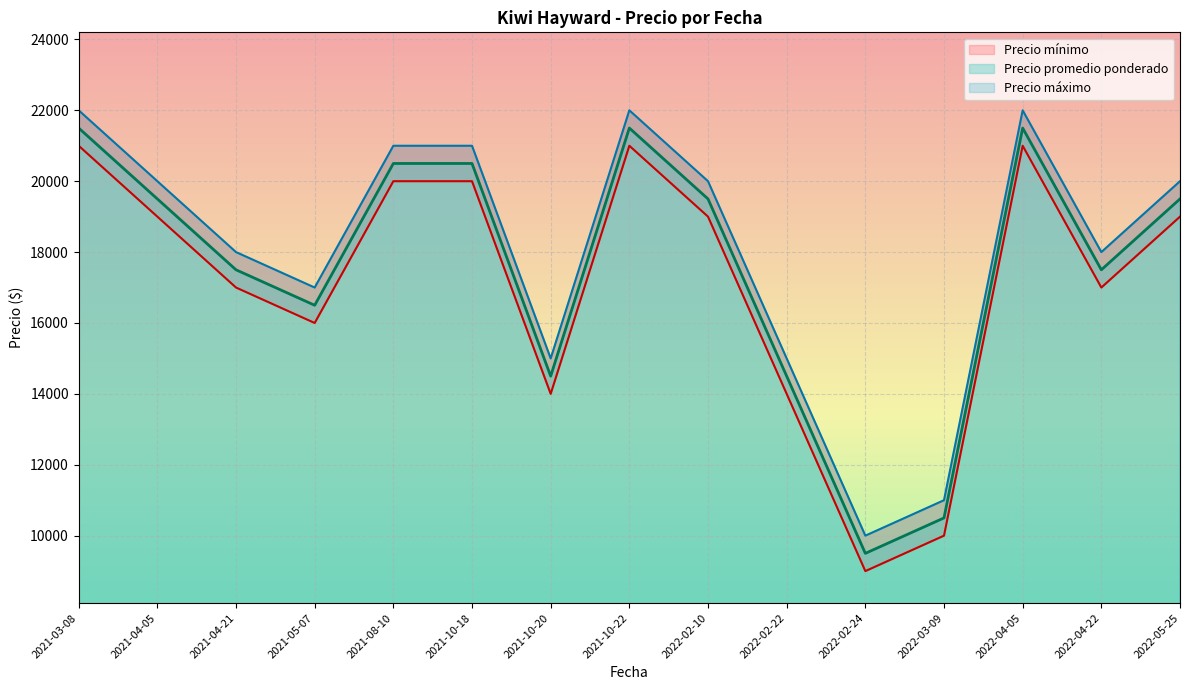

At 2021-03-08, list the series in order from largest to smallest.

Precio máximo, Precio promedio ponderado, Precio mínimo